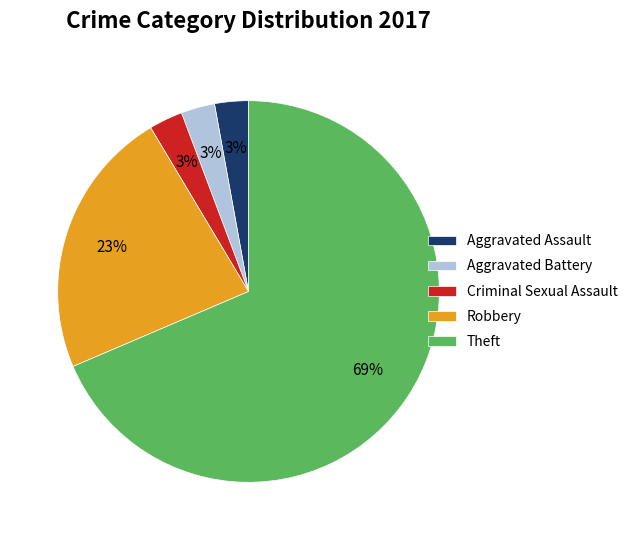

Which category has the biggest portion of the pie?

Theft